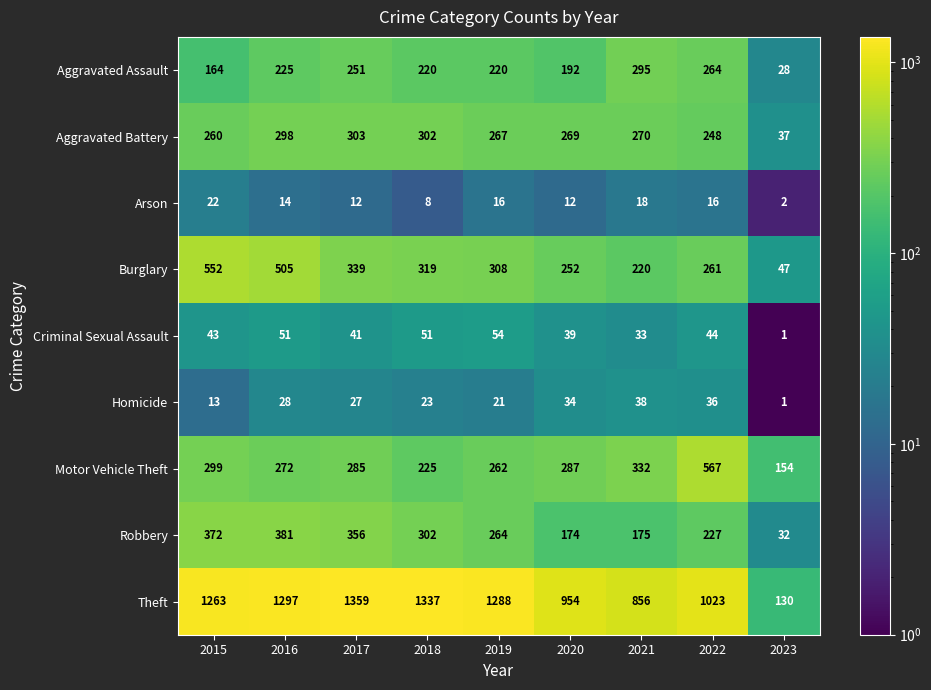

What is the maximum value shown in the chart?

1359